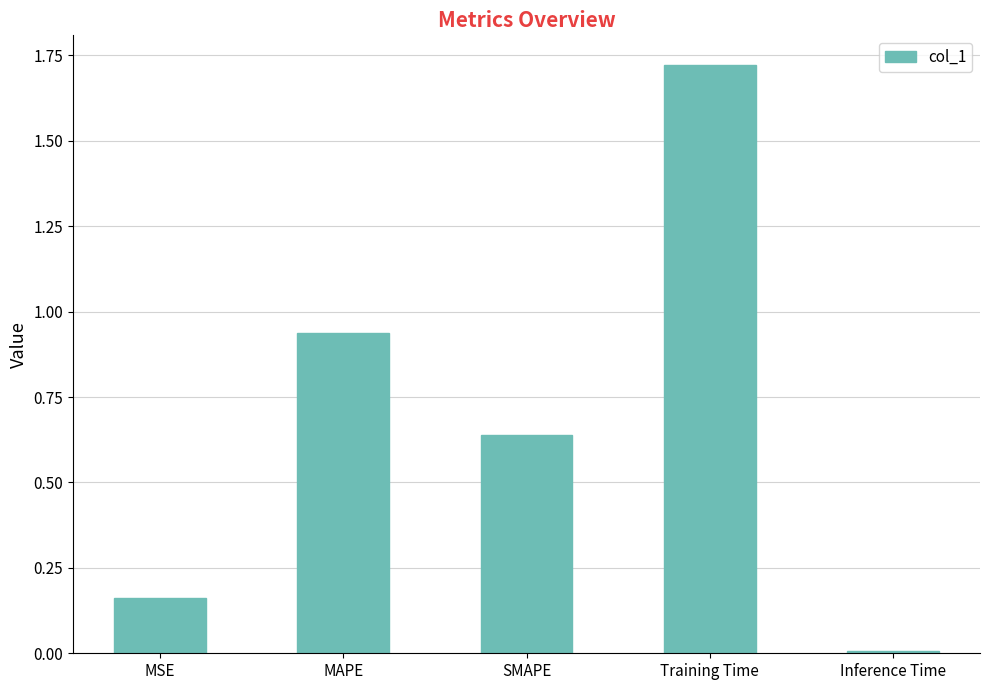

Does the chart contain stacked bars?

No